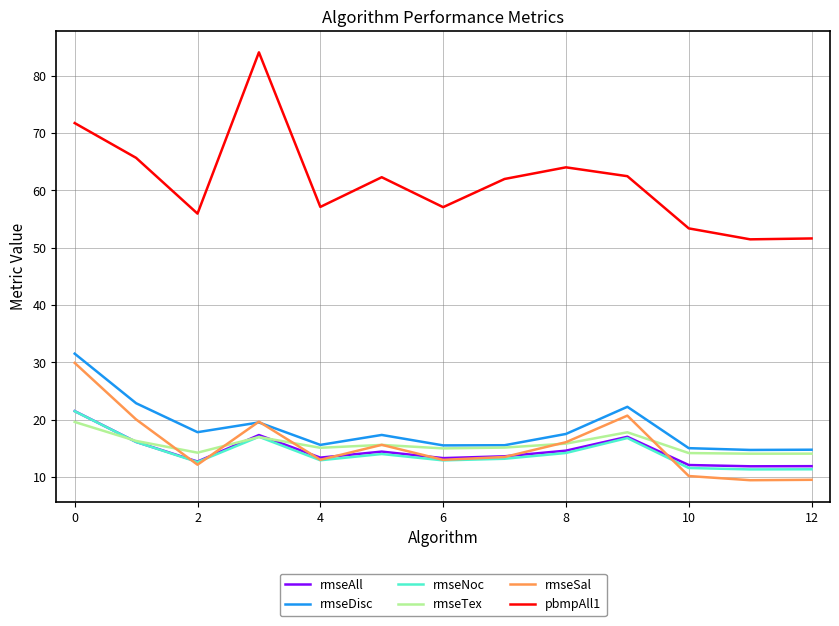

Count the number of categories in the chart.

13